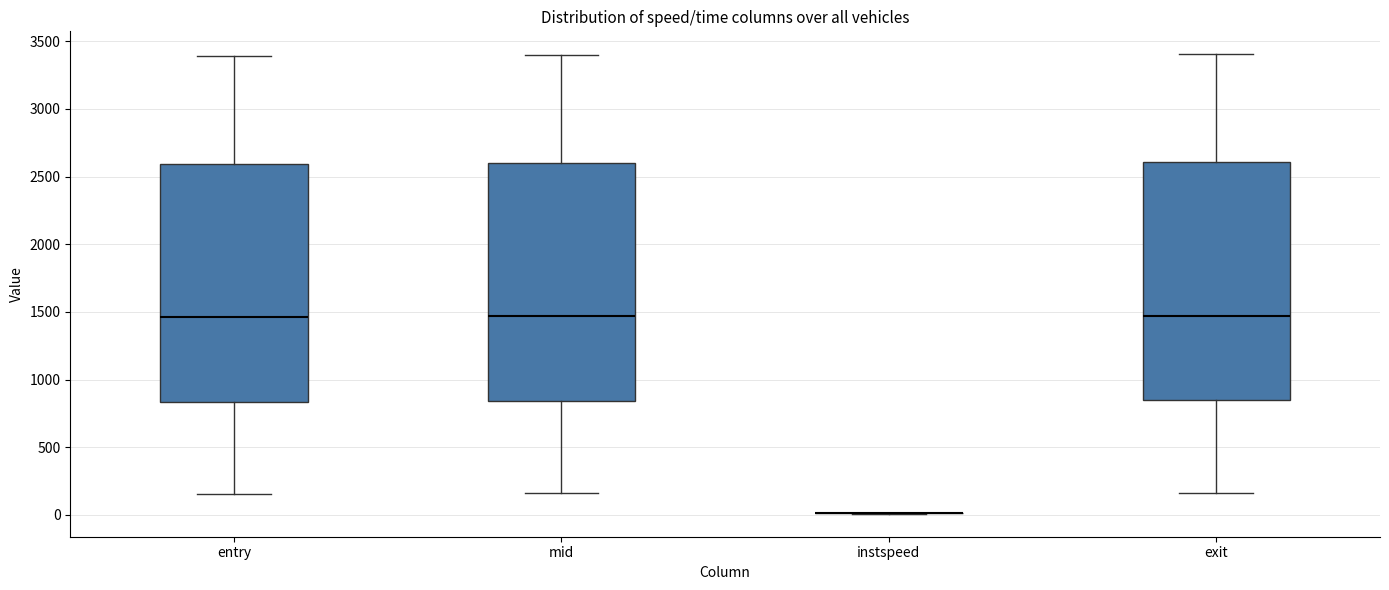

Reading left to right, read every box against the y-axis: the position of its median line, the range the box covers, and the ends of its whiskers. The values are not printed on the chart, so give them approximately, as read against the axis.

entry: median 1450, box 850 to 2600, whiskers 150 to 3400
mid: median 1450, box 850 to 2600, whiskers 150 to 3400
instspeed: box collapsed to a line at 0, whiskers 0 to 0
exit: median 1450, box 850 to 2600, whiskers 150 to 3400